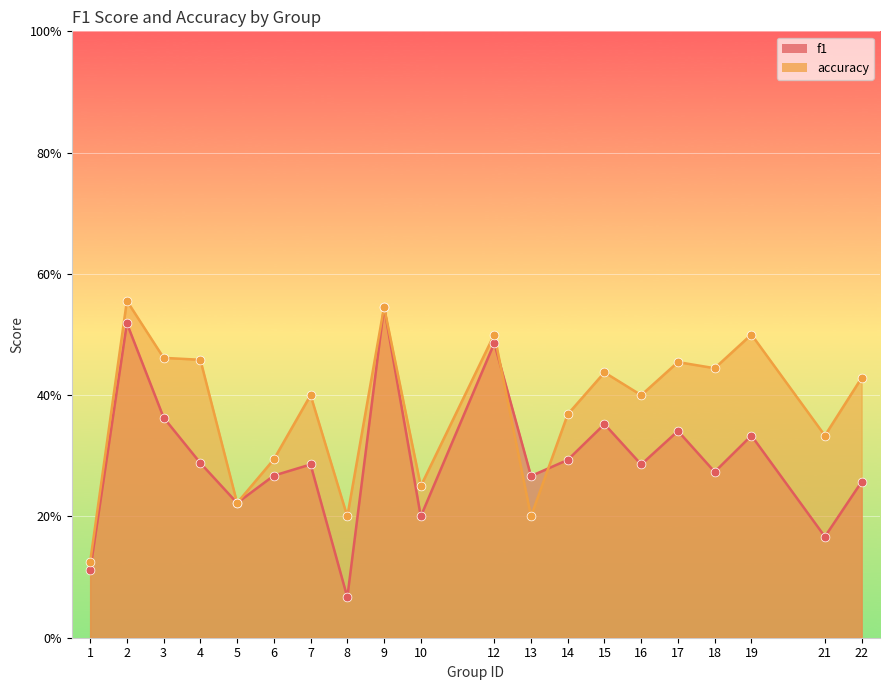

Which series contains the lowest Y value?

f1